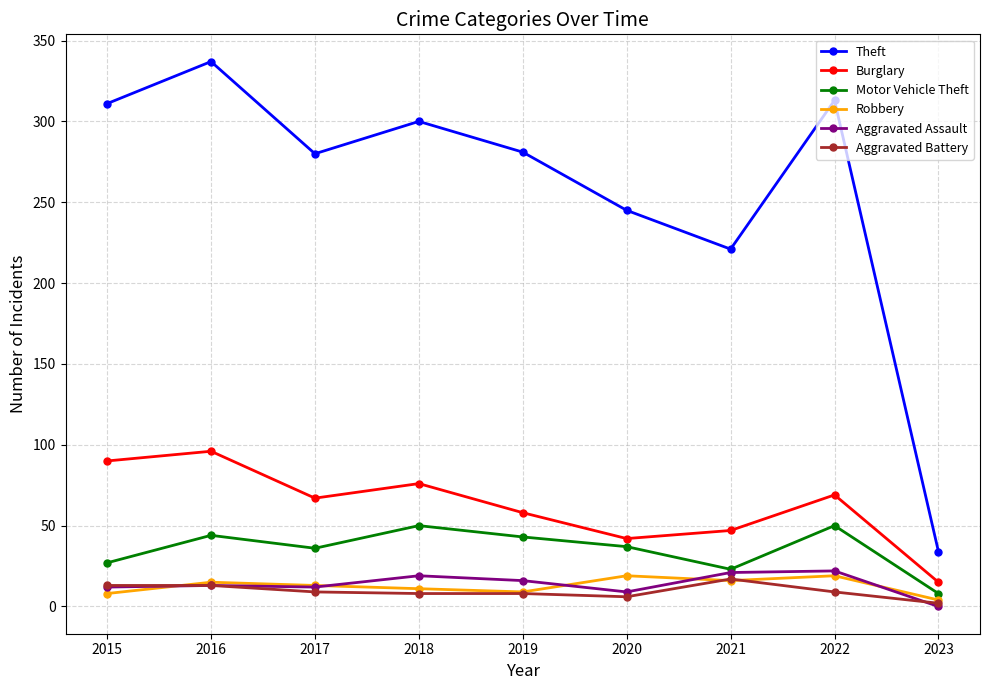

What is the difference between the highest and lowest values at 2021?

205